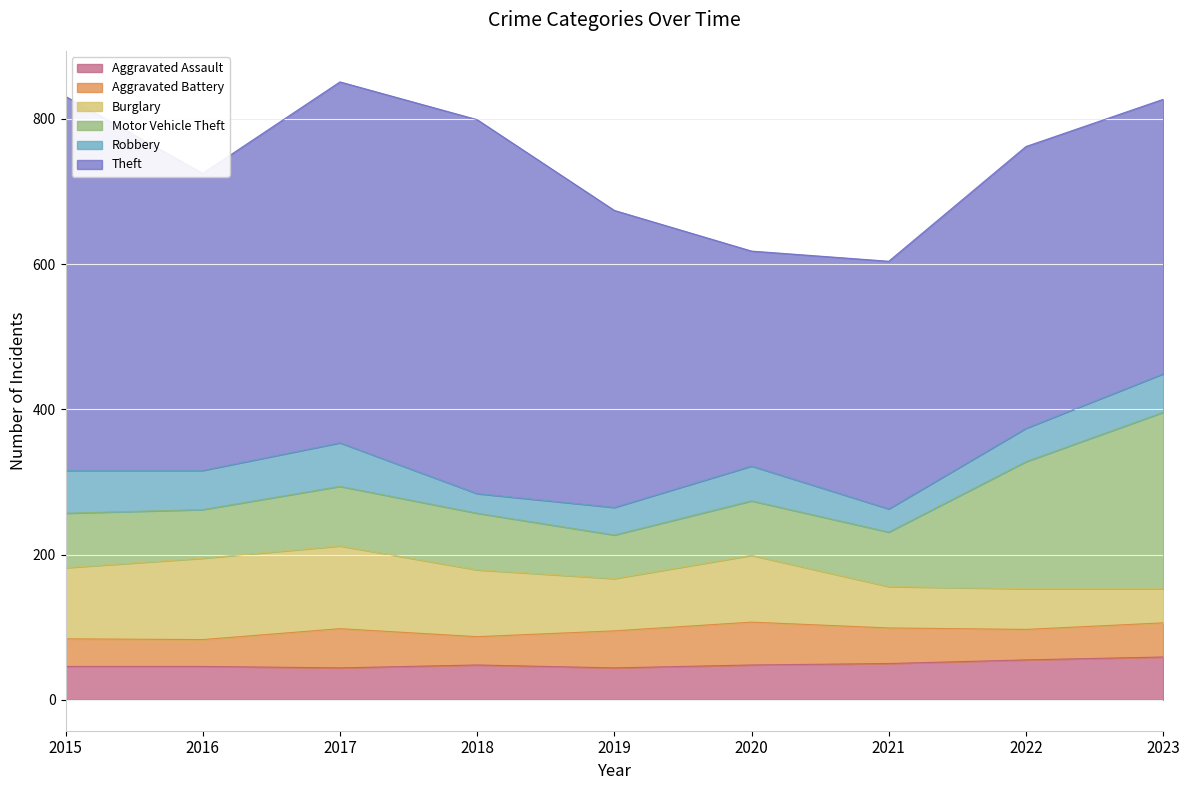

What is the difference between the second highest and minimum values in the Robbery series?

32